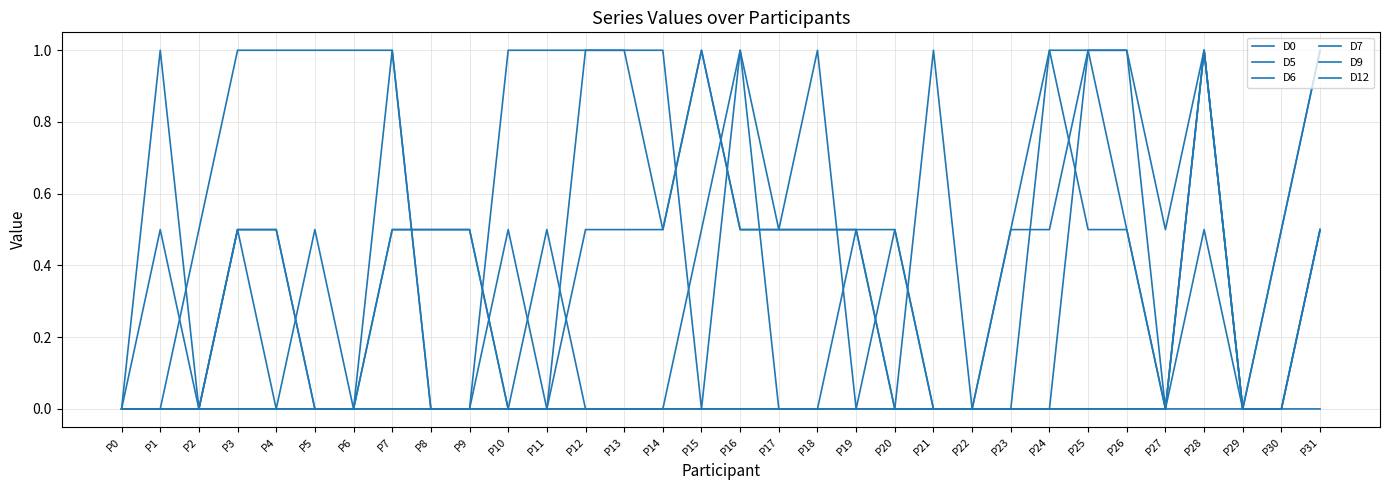

Is the value of D9 at P23 greater than the value of D5 at P31?

No